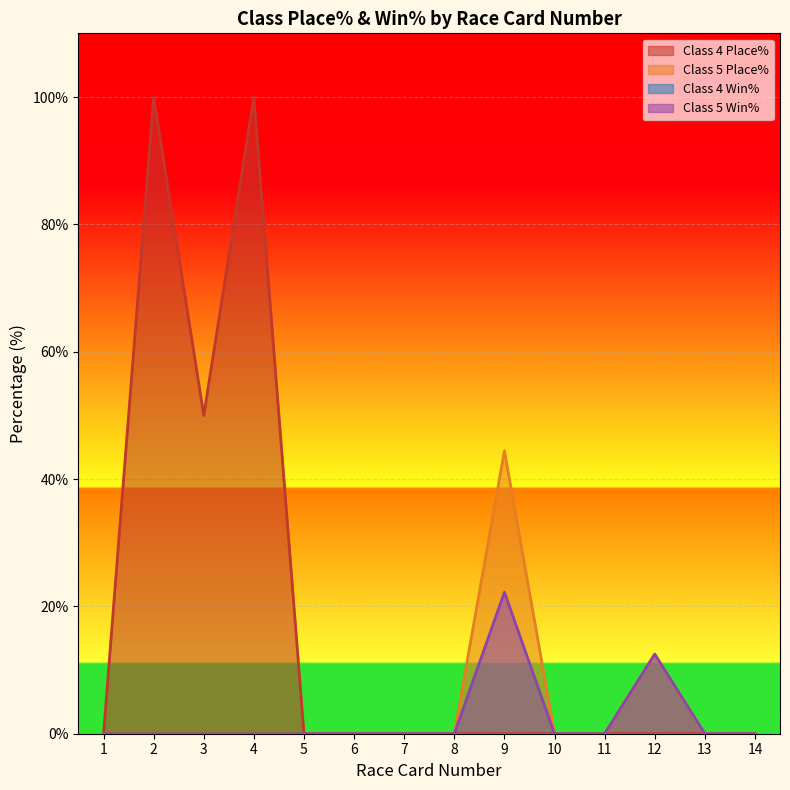

True or false: Class 4 Place% and Class 5 Win% cross at least once.

False